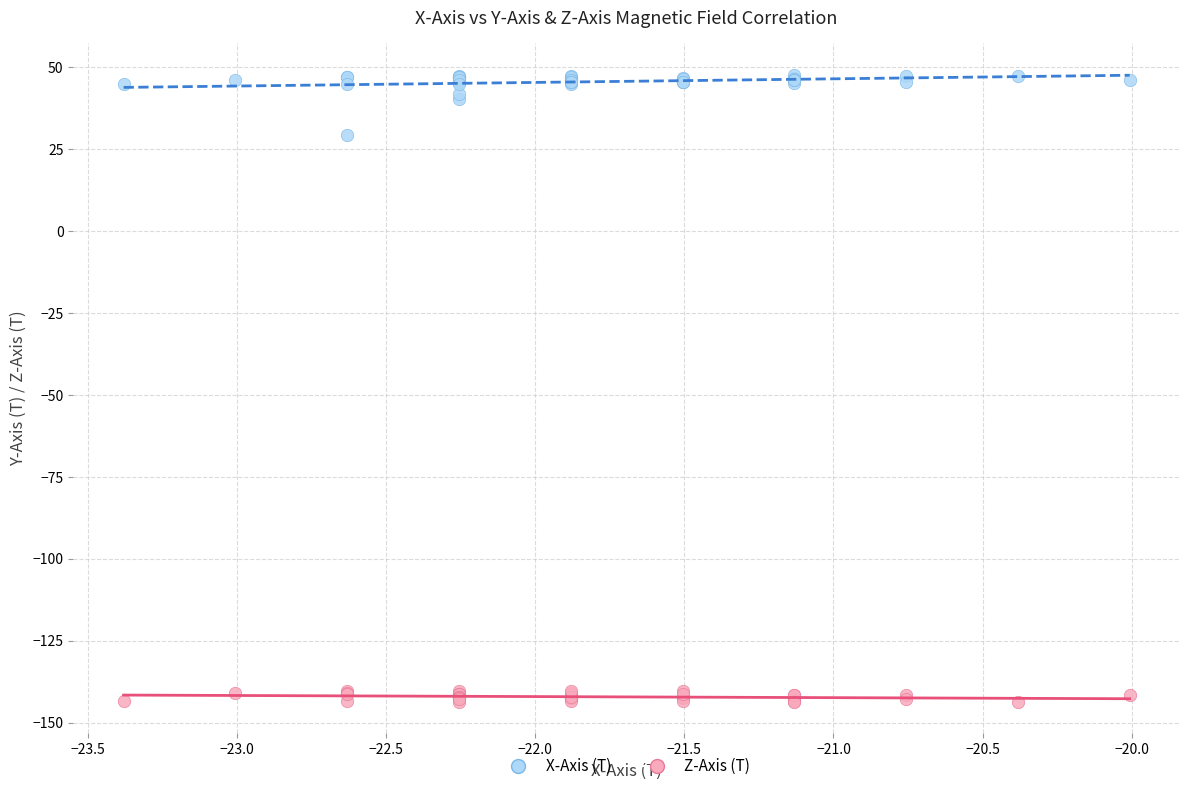

Which series reaches the maximum Y coordinate?

X-Axis (T)